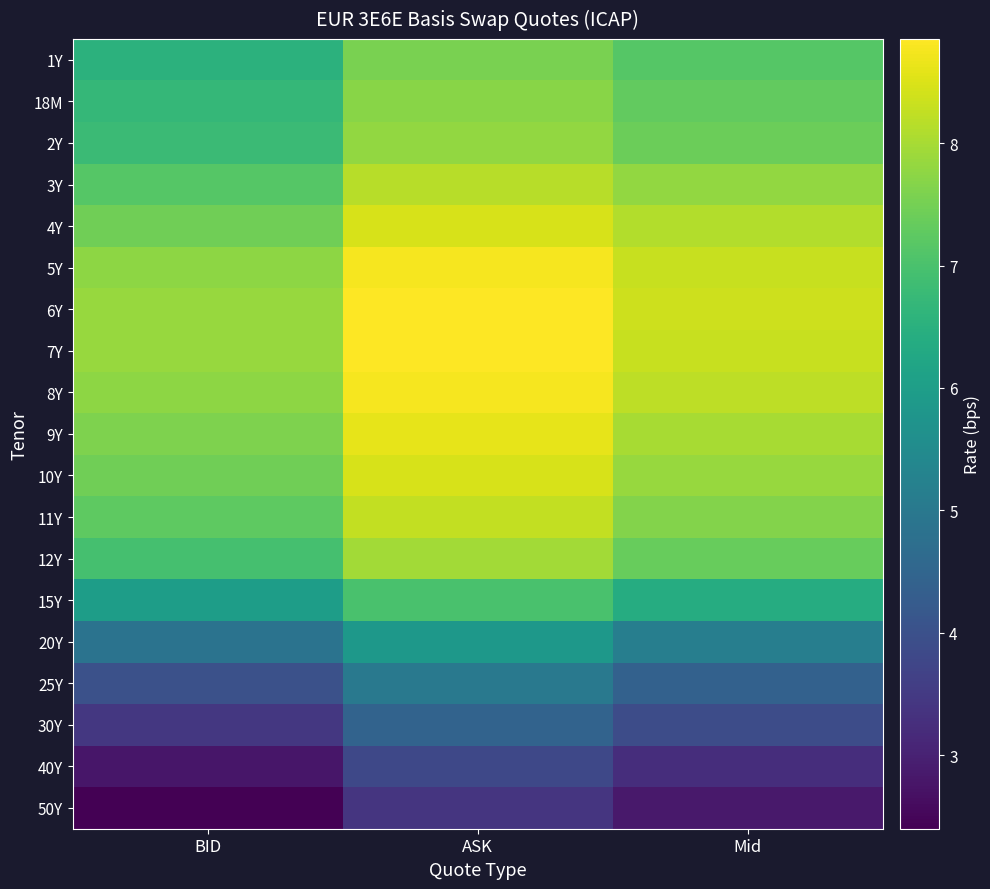

Reading right to left, extract all data points from this chart.

1Y: Mid=7.2	ASK=7.5	BID=6.5
18M: Mid=7.3	ASK=7.7	BID=6.7
2Y: Mid=7.4	ASK=7.8	BID=6.8
3Y: Mid=7.8	ASK=8.2	BID=7.2
4Y: Mid=8.1	ASK=8.4	BID=7.5
5Y: Mid=8.3	ASK=8.8	BID=7.8
6Y: Mid=8.3	ASK=8.8	BID=7.8
7Y: Mid=8.3	ASK=8.8	BID=7.8
8Y: Mid=8.2	ASK=8.8	BID=7.8
9Y: Mid=8.0	ASK=8.6	BID=7.6
10Y: Mid=7.8	ASK=8.4	BID=7.5
11Y: Mid=7.7	ASK=8.2	BID=7.2
12Y: Mid=7.3	ASK=8.0	BID=7.0
15Y: Mid=6.4	ASK=7.0	BID=6.0
20Y: Mid=5.2	ASK=5.8	BID=4.8
25Y: Mid=4.4	ASK=5.0	BID=4.0
30Y: Mid=3.9	ASK=4.5	BID=3.5
40Y: Mid=3.2	ASK=3.8	BID=2.8
50Y: Mid=2.9	ASK=3.4	BID=2.4